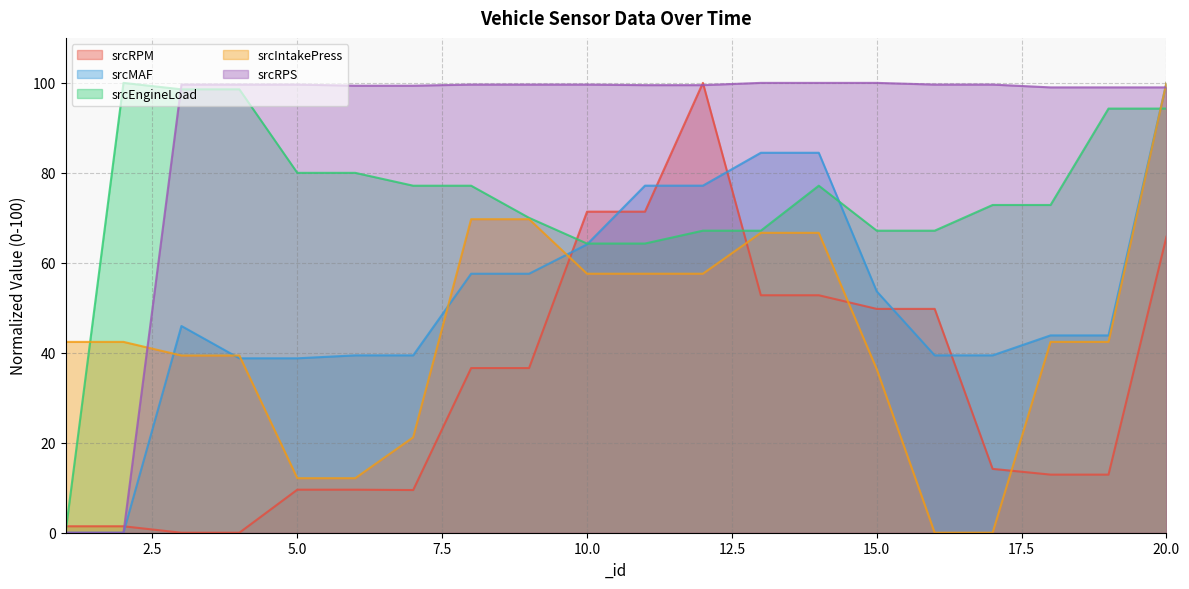

In srcEngineLoad, how many points are higher than both neighbors (excluding endpoints)?

2